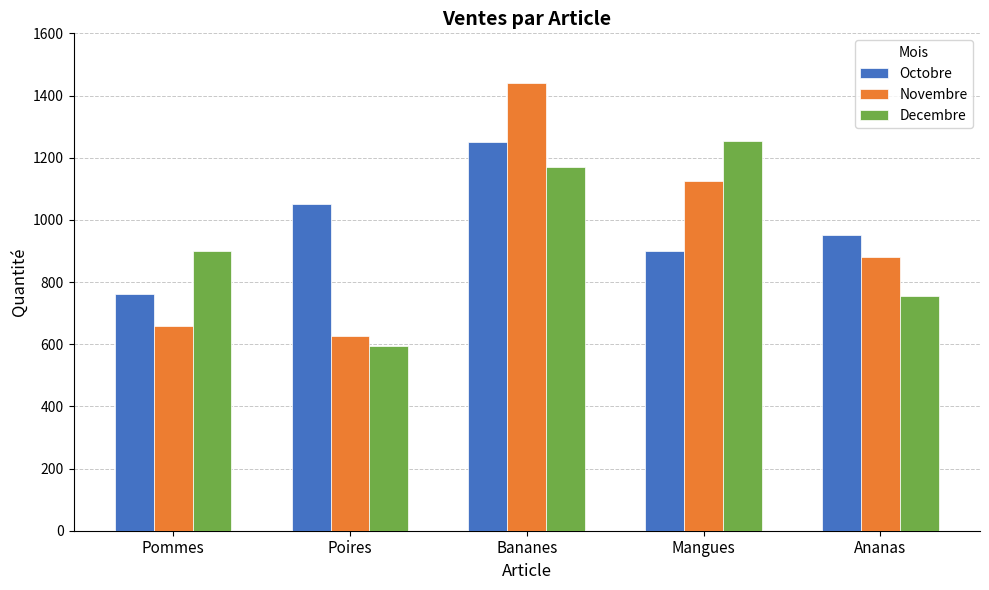

Does the chart contain stacked bars?

No